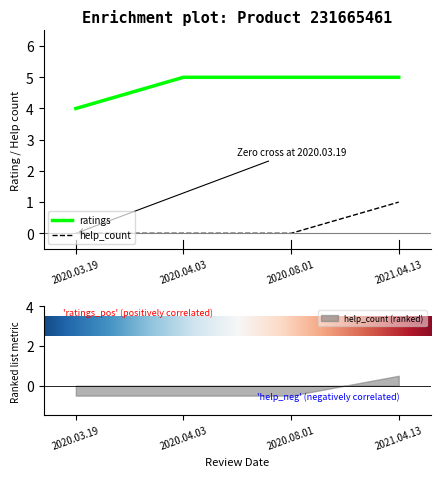

Between 2020.03.19 and 2020.08.01, which series saw the biggest shift?

ratings